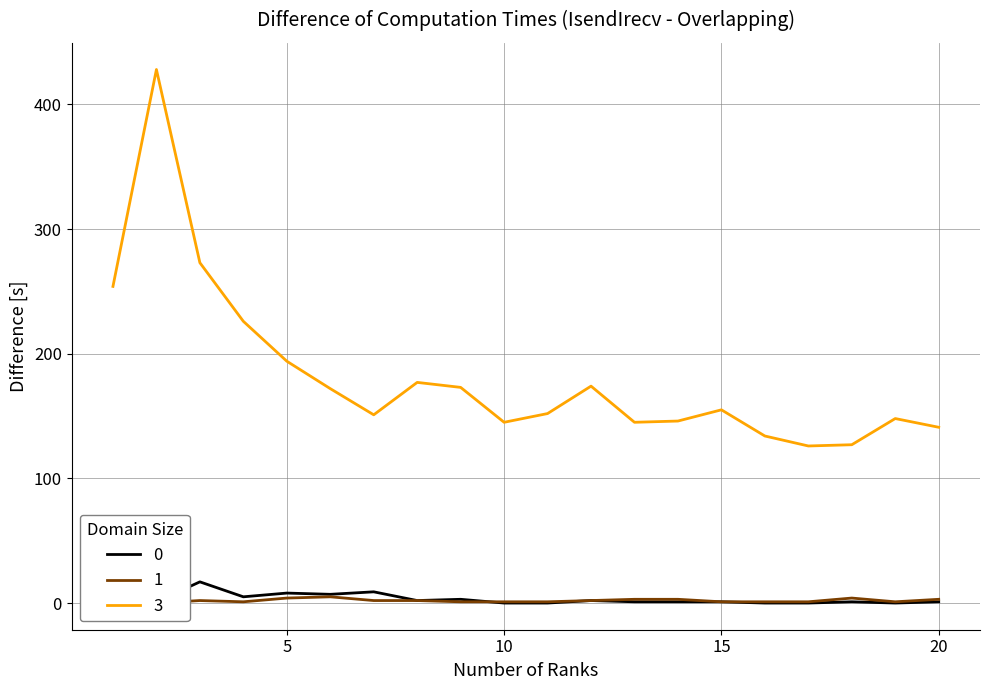

At which label is 0 closest to 8?

5